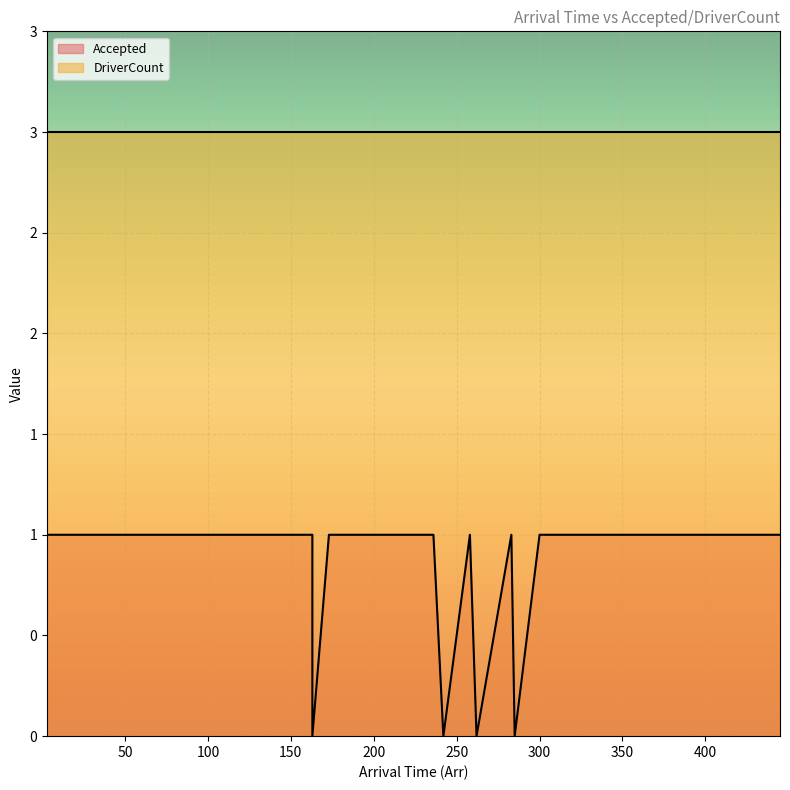

The chart shows a value of 2 at 88. True or false?

False